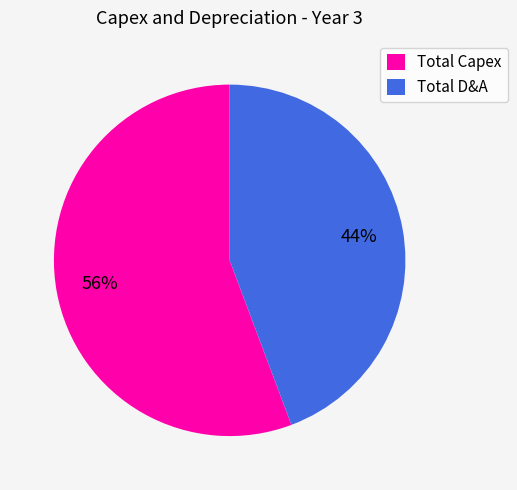

To the nearest percent, what is the average slice percentage?

50%